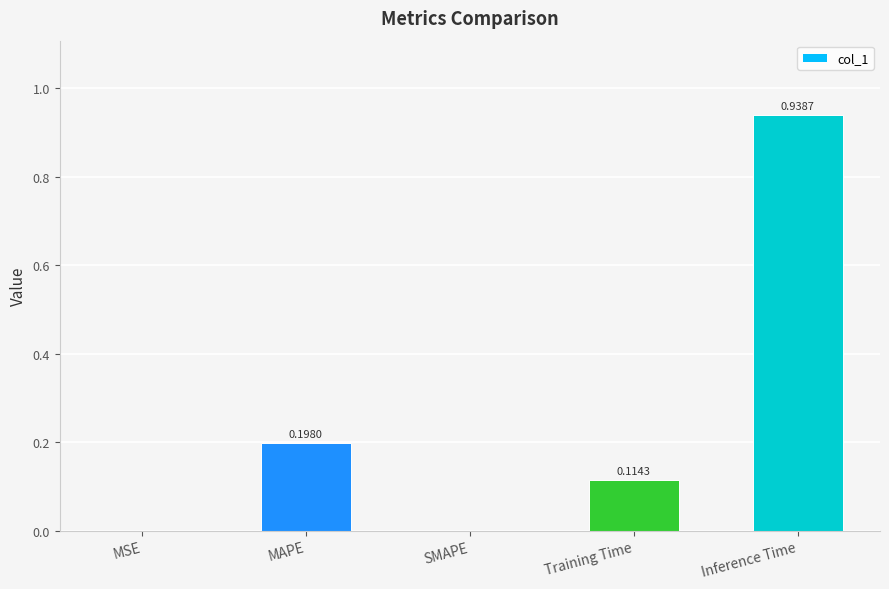

What is the sum of all values?

1.3